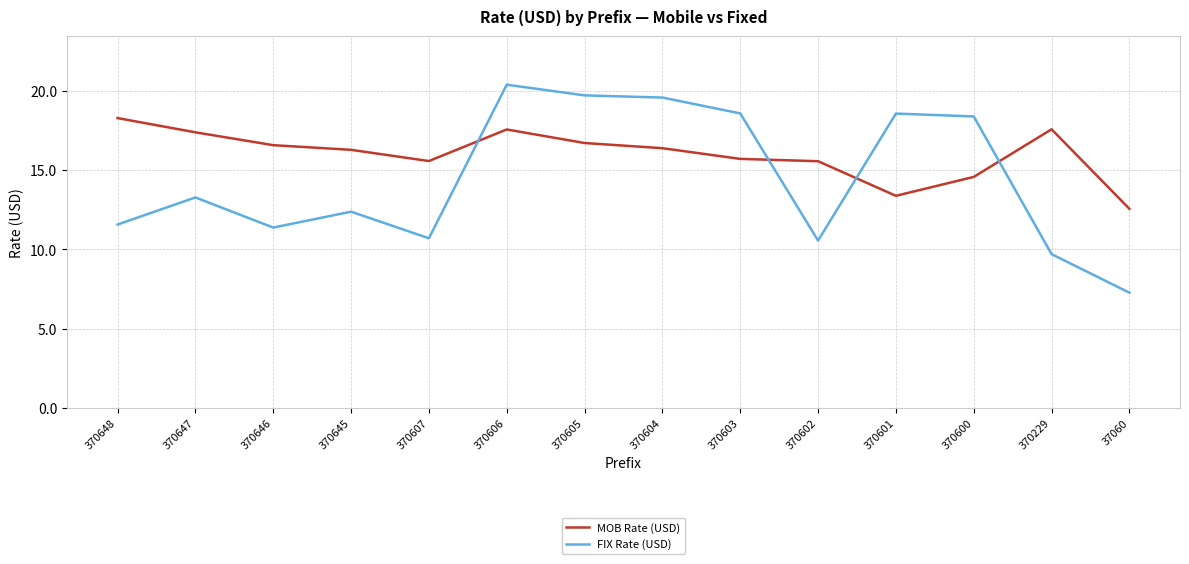

Is this an area chart (filled region under the line)?

No